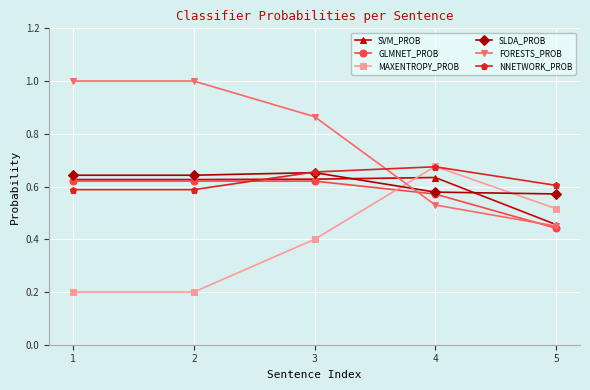

The SVM_PROB series shows 0.6 at 1. True or false?

True